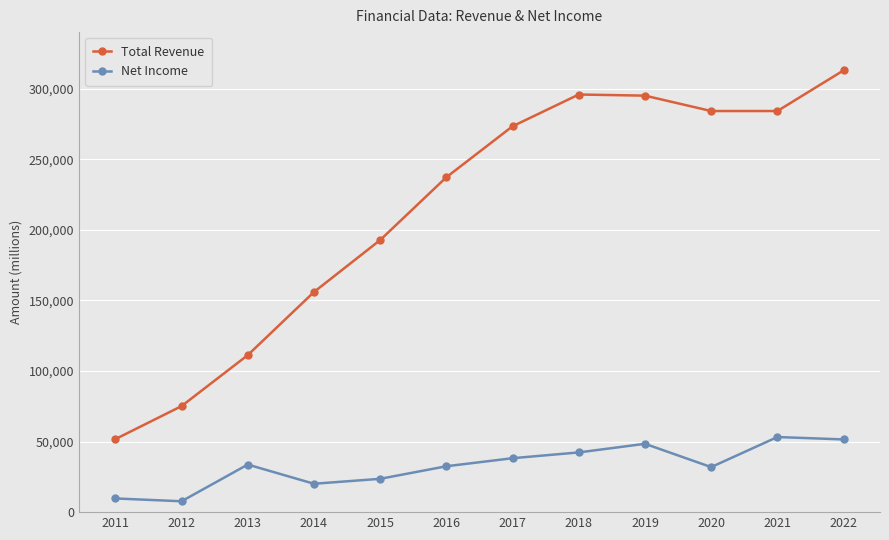

In Total Revenue, how many points are higher than both neighbors (excluding endpoints)?

1